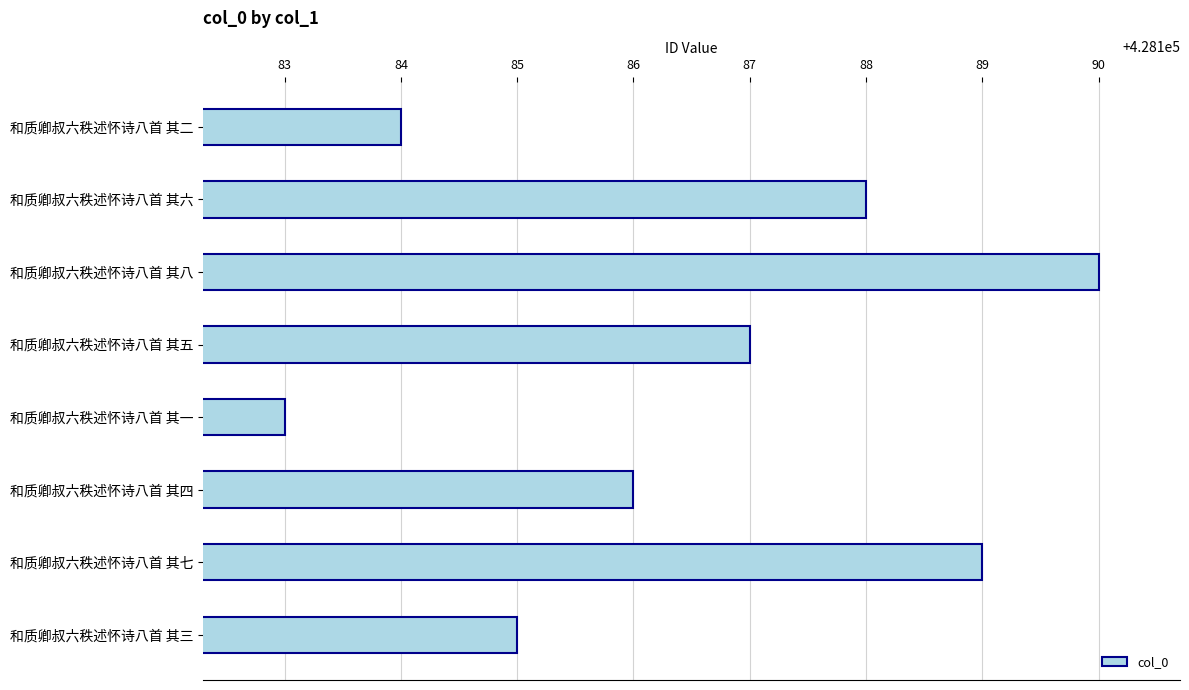

Reading top to bottom, transcribe all the data shown in this chart.

和质卿叔六秩述怀诗八首 其二=428184	和质卿叔六秩述怀诗八首 其六=428188	和质卿叔六秩述怀诗八首 其八=428190	和质卿叔六秩述怀诗八首 其五=428187	和质卿叔六秩述怀诗八首 其一=428183	和质卿叔六秩述怀诗八首 其四=428186	和质卿叔六秩述怀诗八首 其七=428189	和质卿叔六秩述怀诗八首 其三=428185